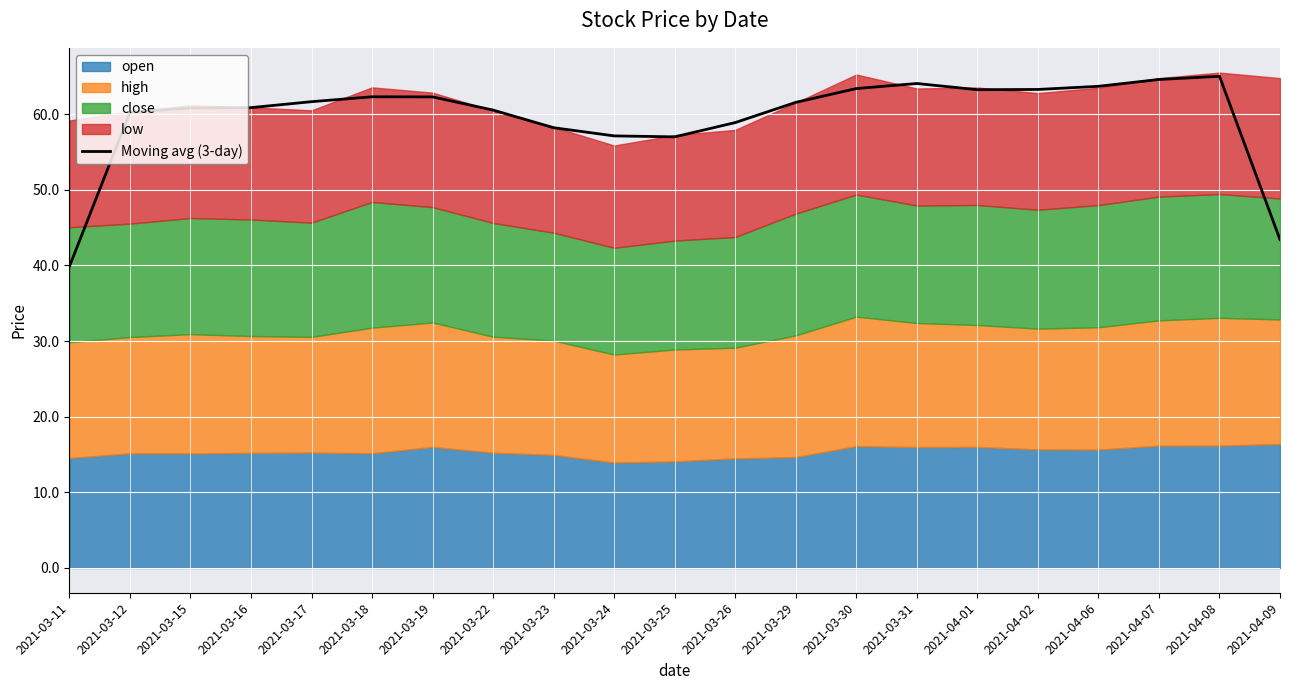

True or false: the data has more than 1 interior local peaks.

True